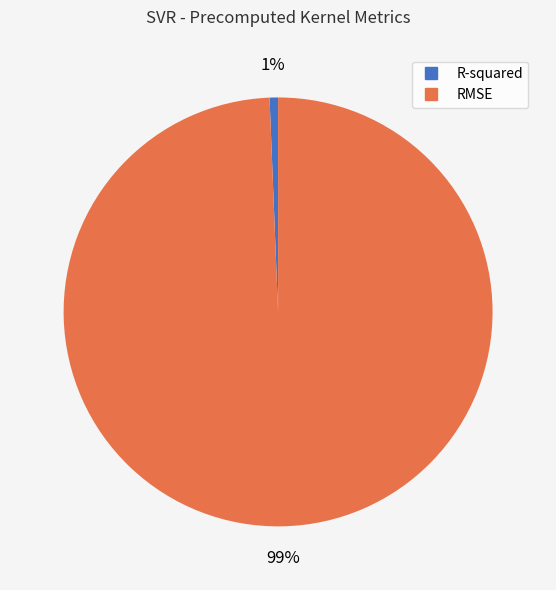

Between R-squared and RMSE, which is larger?

RMSE